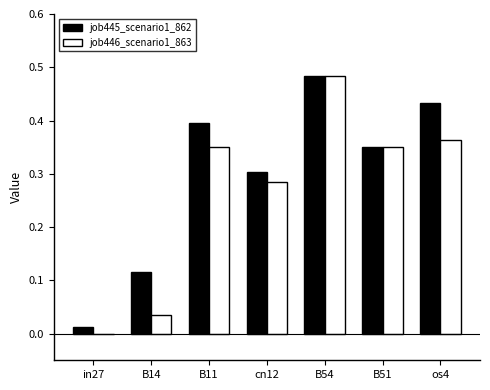

What are all the series names shown in the legend?

job445_scenario1_862, job446_scenario1_863